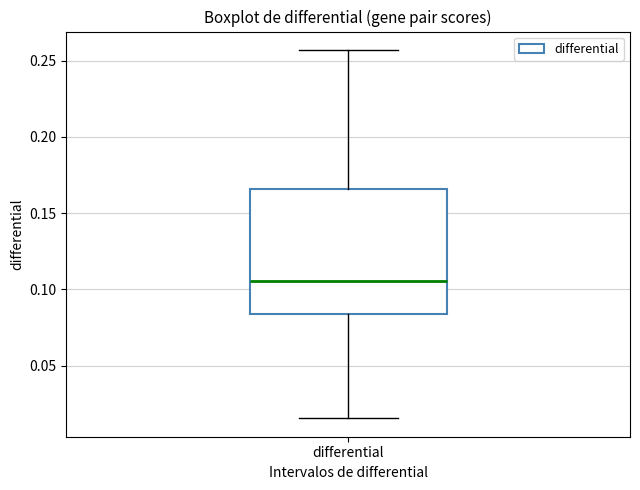

Transcribe this box plot: give where the median line is, the range the box spans, and where the two whiskers end, as read against the y-axis. The values are not printed on the chart, so give them approximately, as read against the axis.

median 0.105, box 0.085 to 0.165, whiskers 0.015 to 0.255